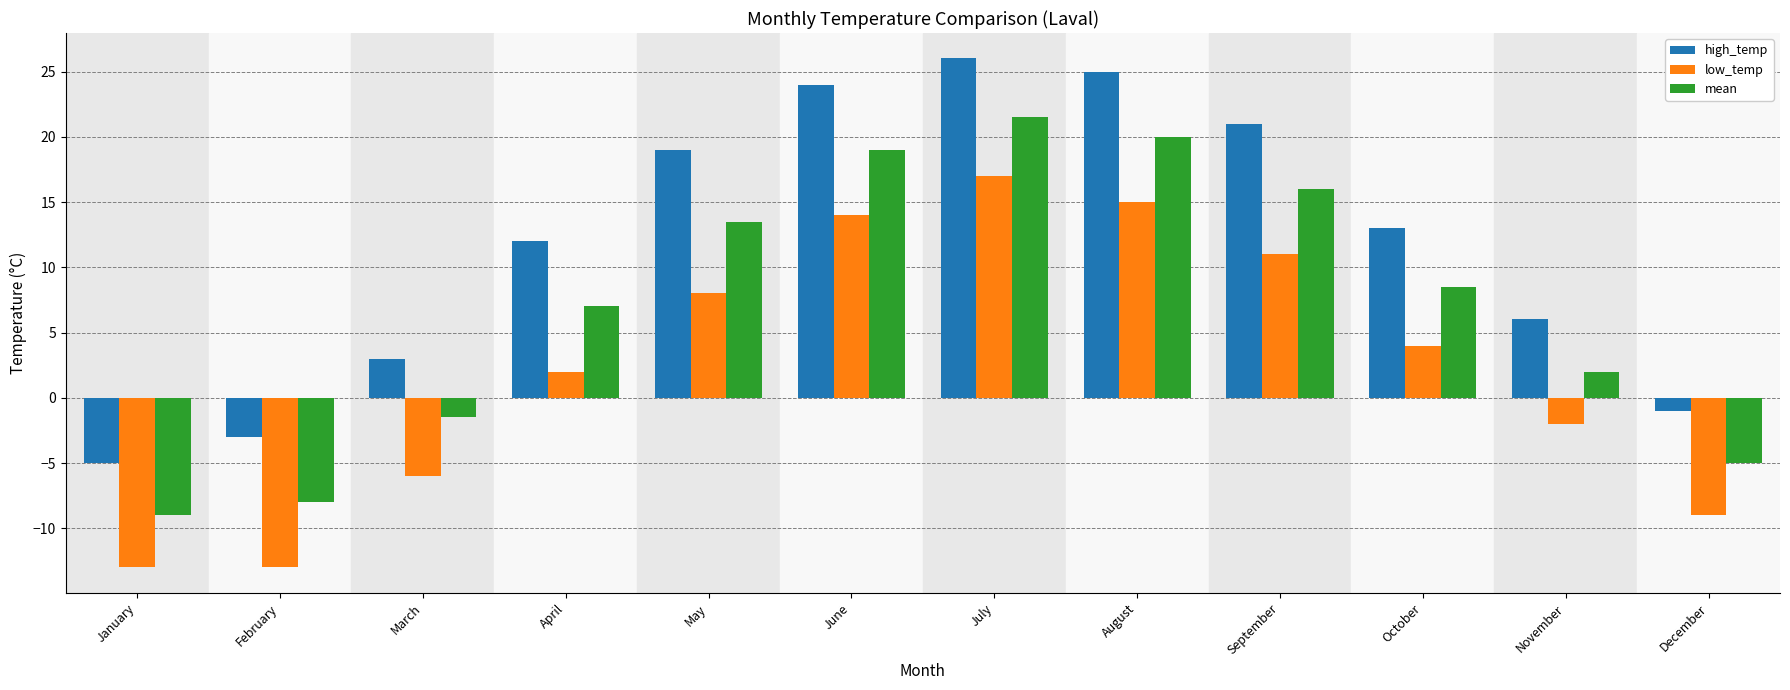

At June, list the series in order from smallest to largest.

low_temp, mean, high_temp